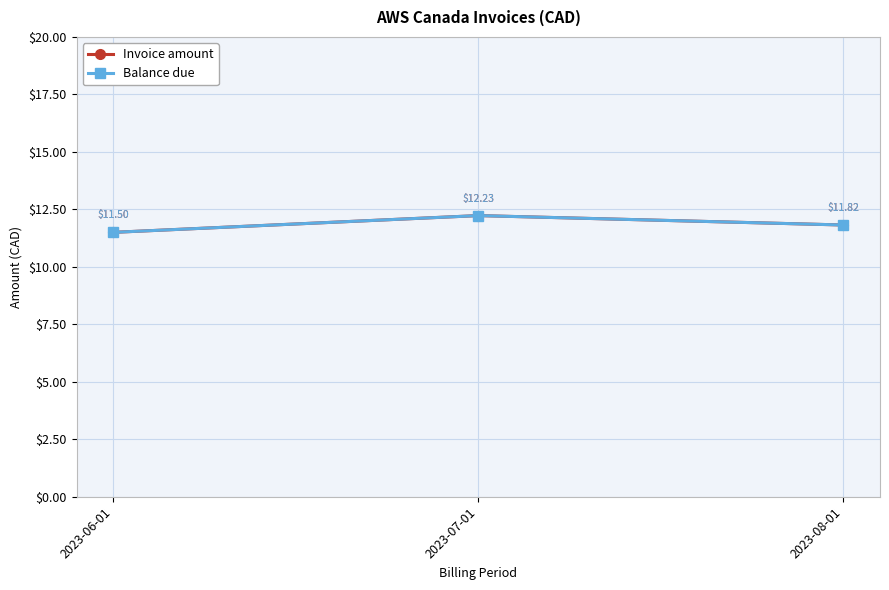

Is this an area chart (filled region under the line)?

No